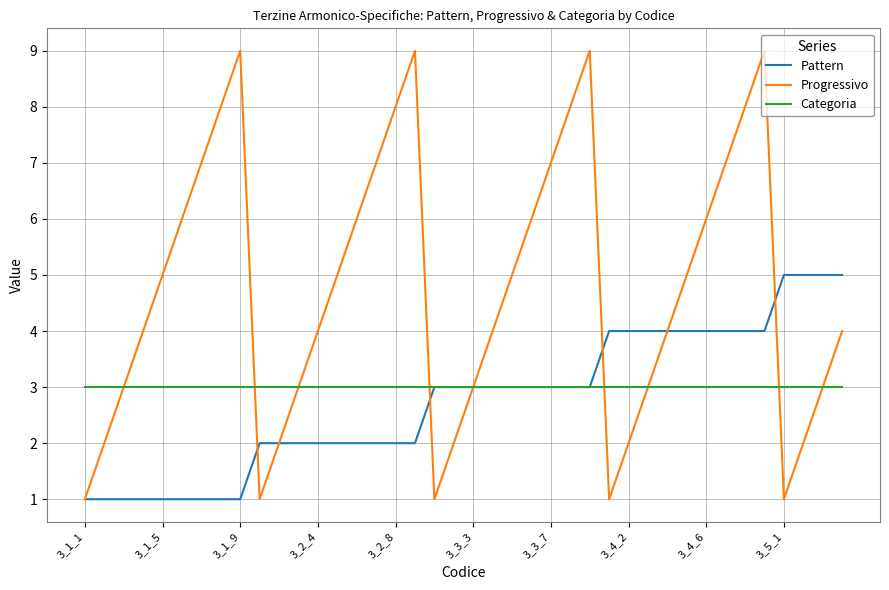

Which series has the widest spread of values?

Progressivo